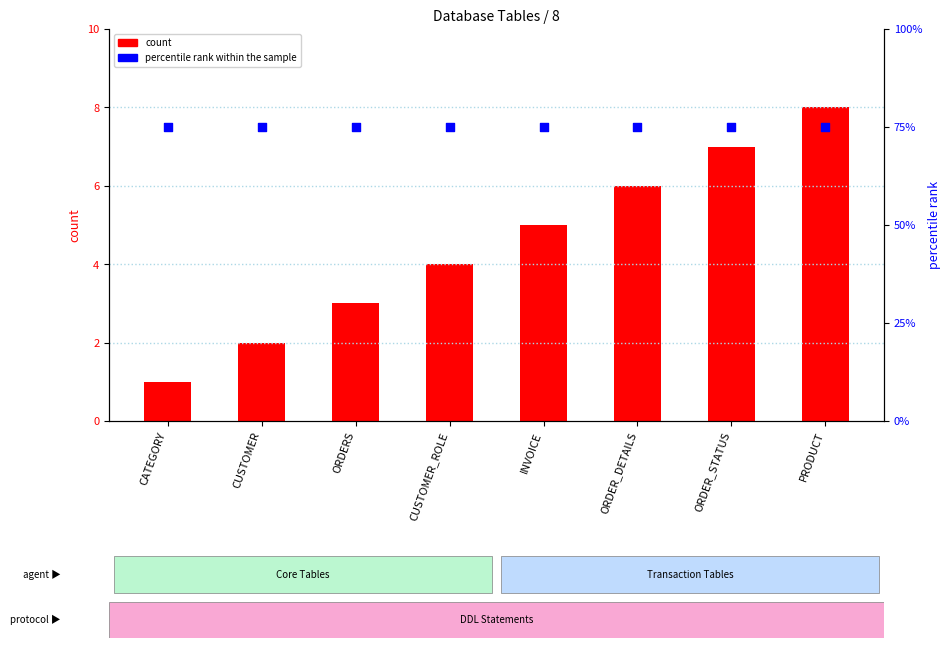

Which series has the widest spread of Y values?

count